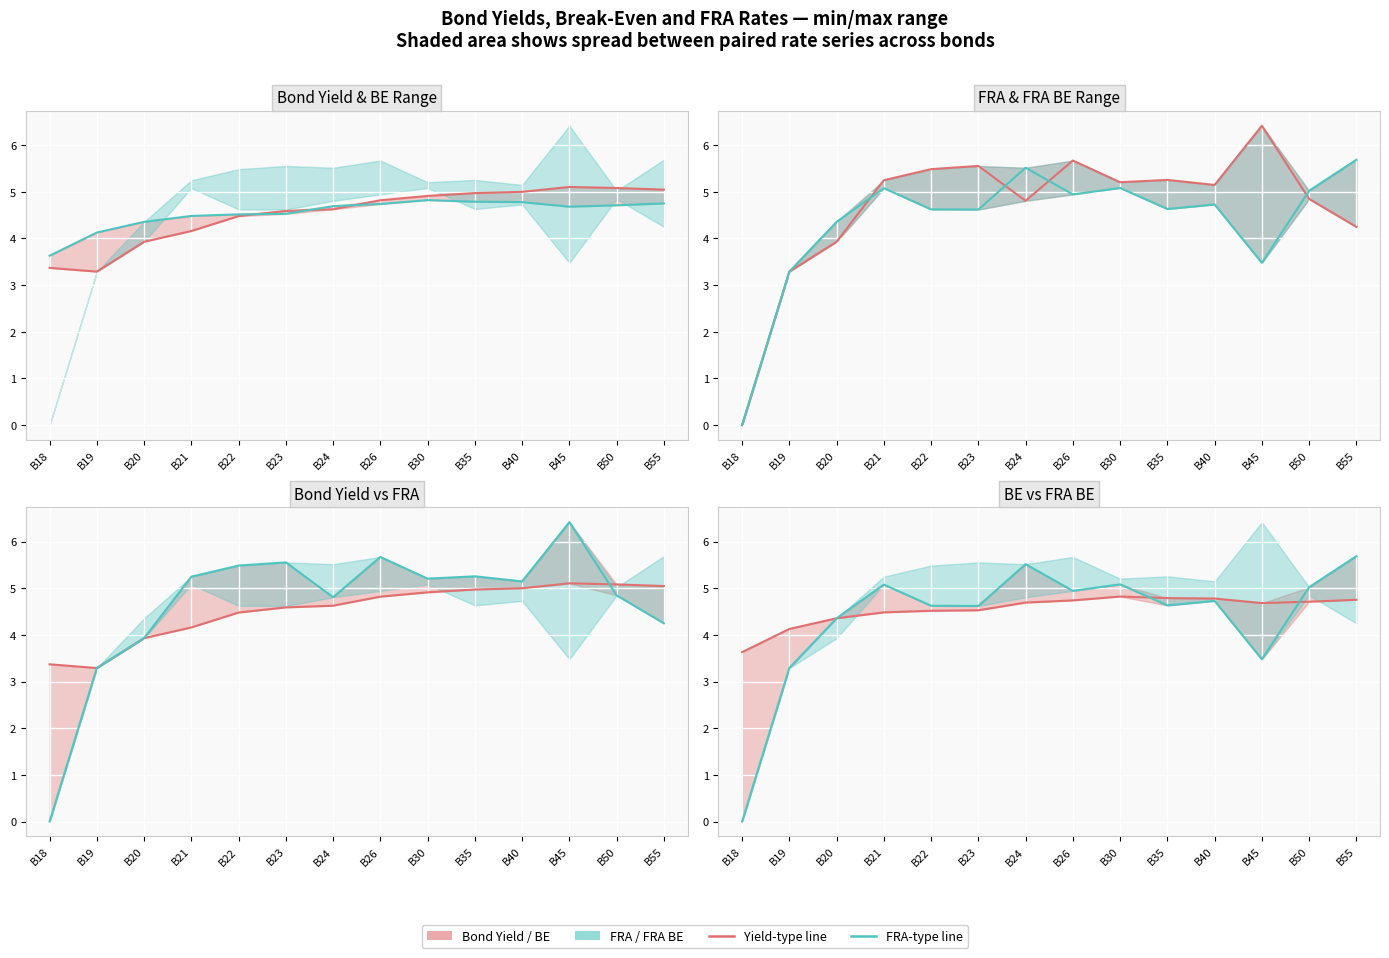

Read the Bond Yield value at B23.

4.6